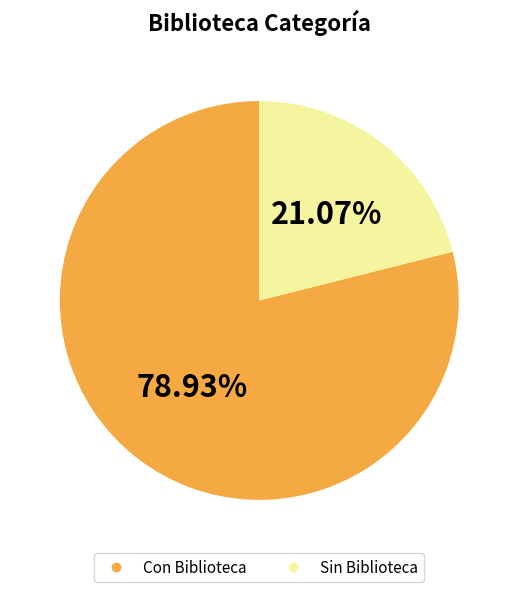

To the nearest percent, what portion does Sin Biblioteca represent?

21%